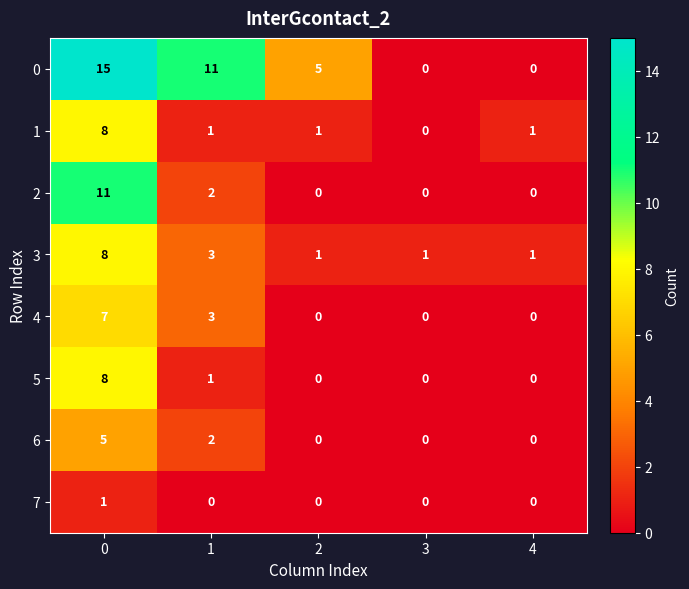

What is the greatest value displayed?

15